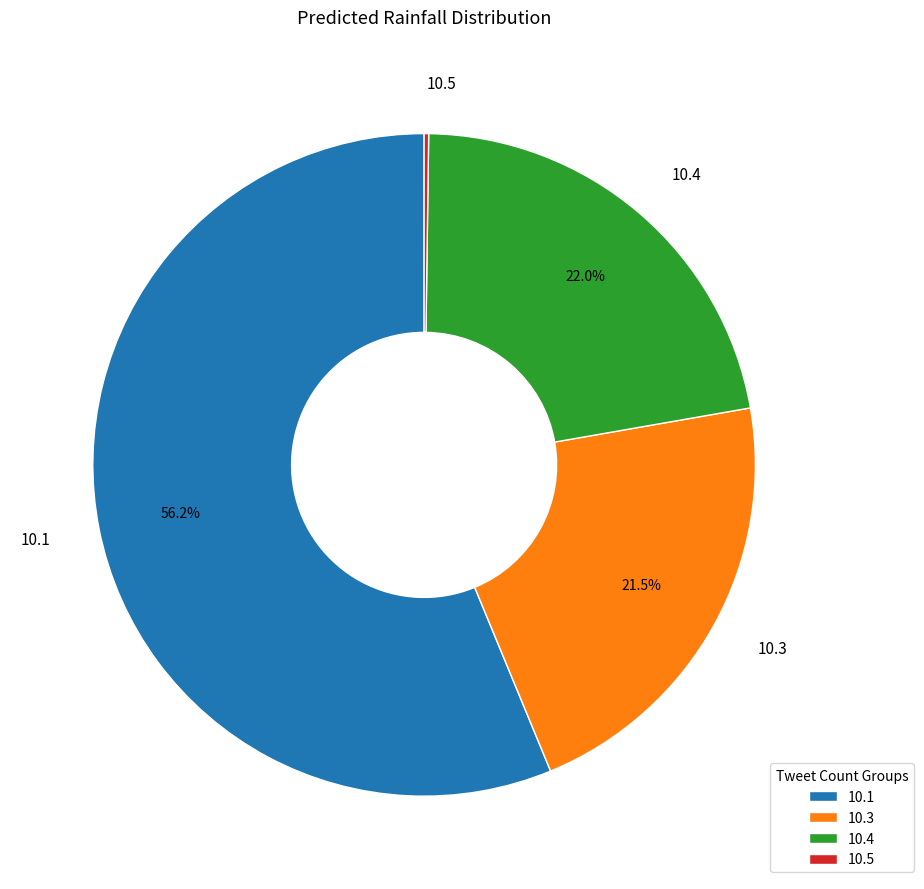

Which slice represents more than half of the pie?

10.1